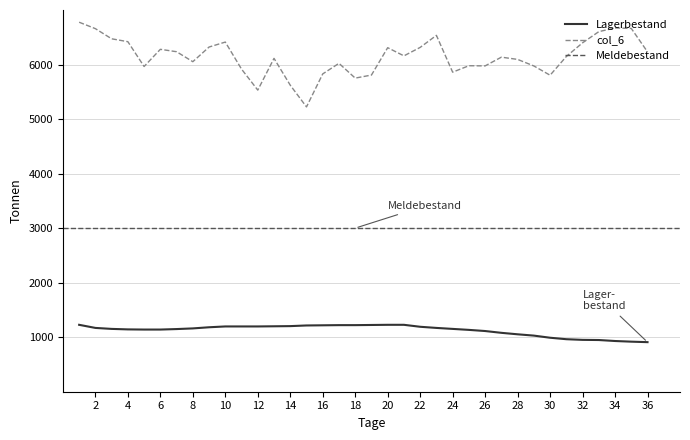

How many data points in col_6 are above 6147?

17